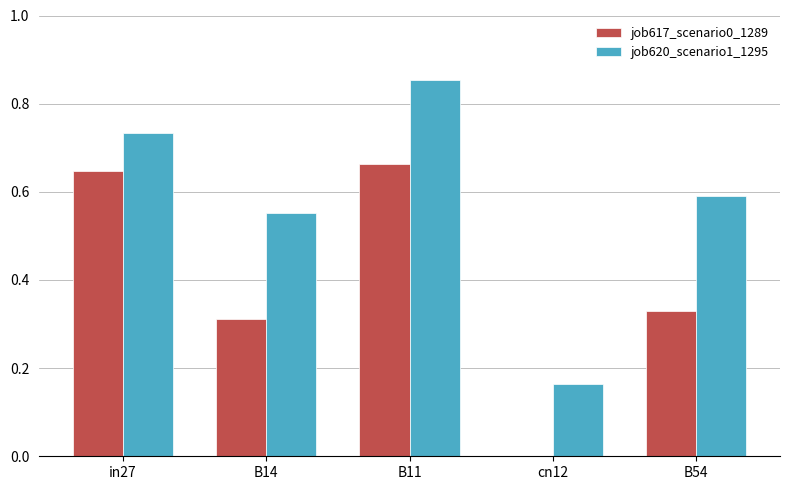

Count the number of data series in this chart.

2